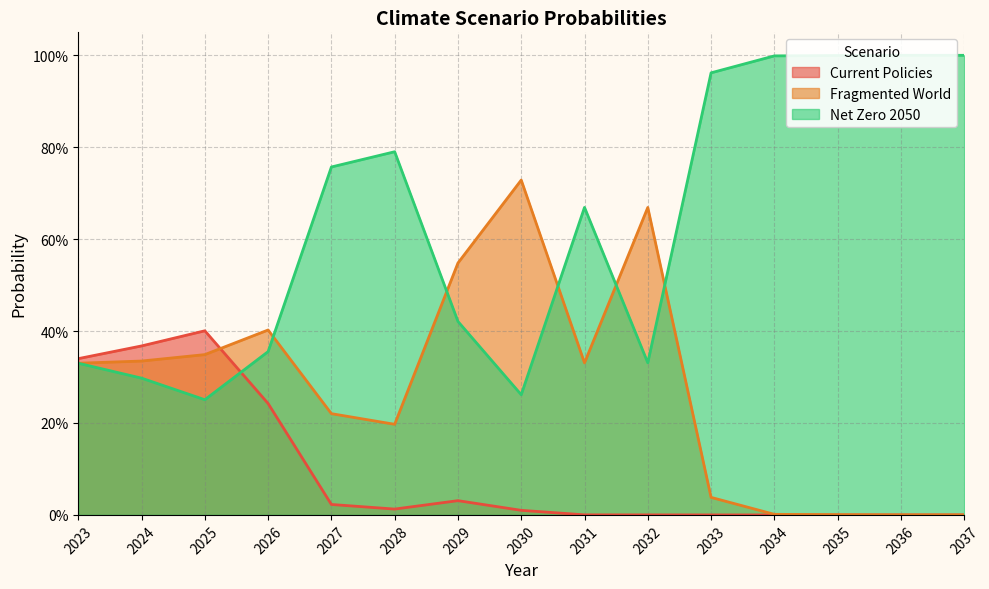

Which series has the largest total across all categories?

Net Zero 2050